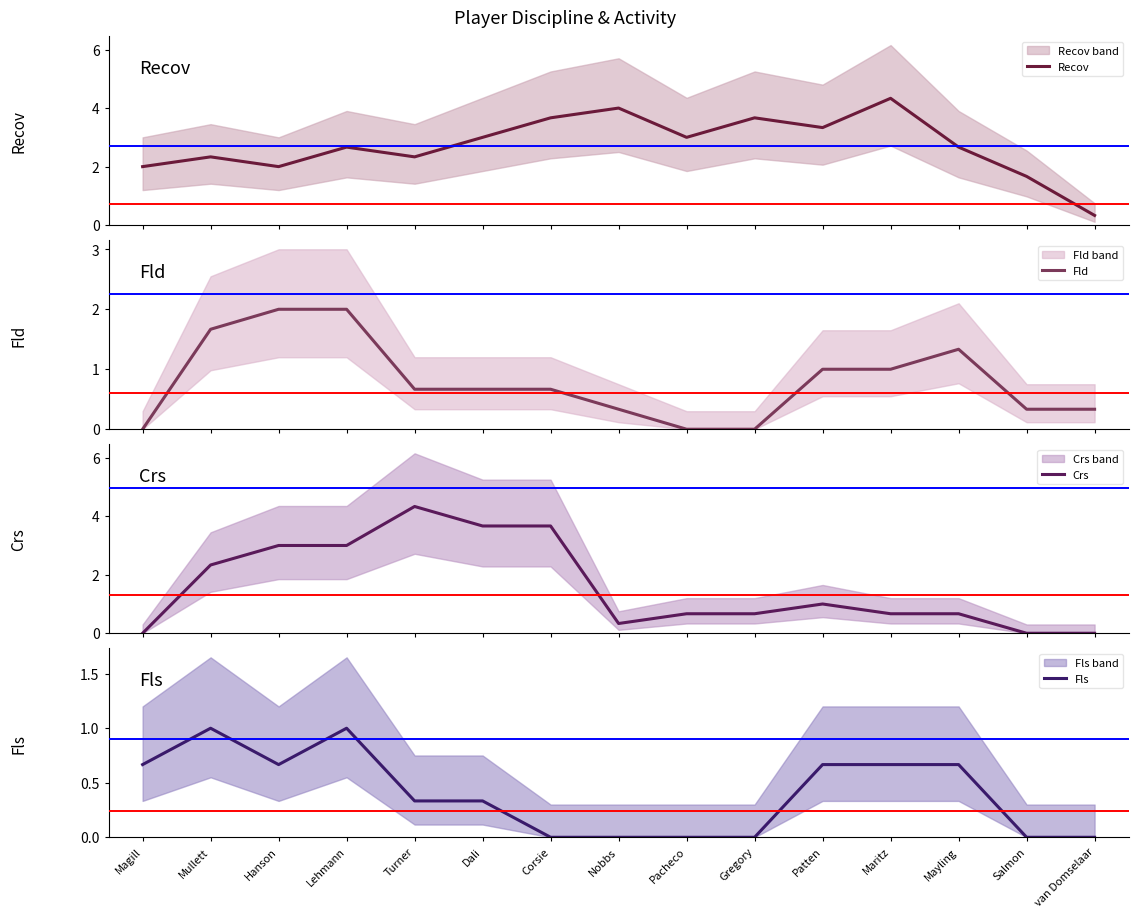

What are all the series names shown in the legend?

Recov, Fld, Crs, Fls